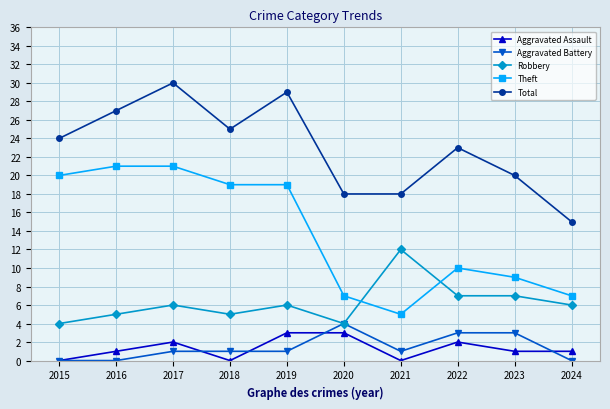

How many categories are shown in the chart?

10